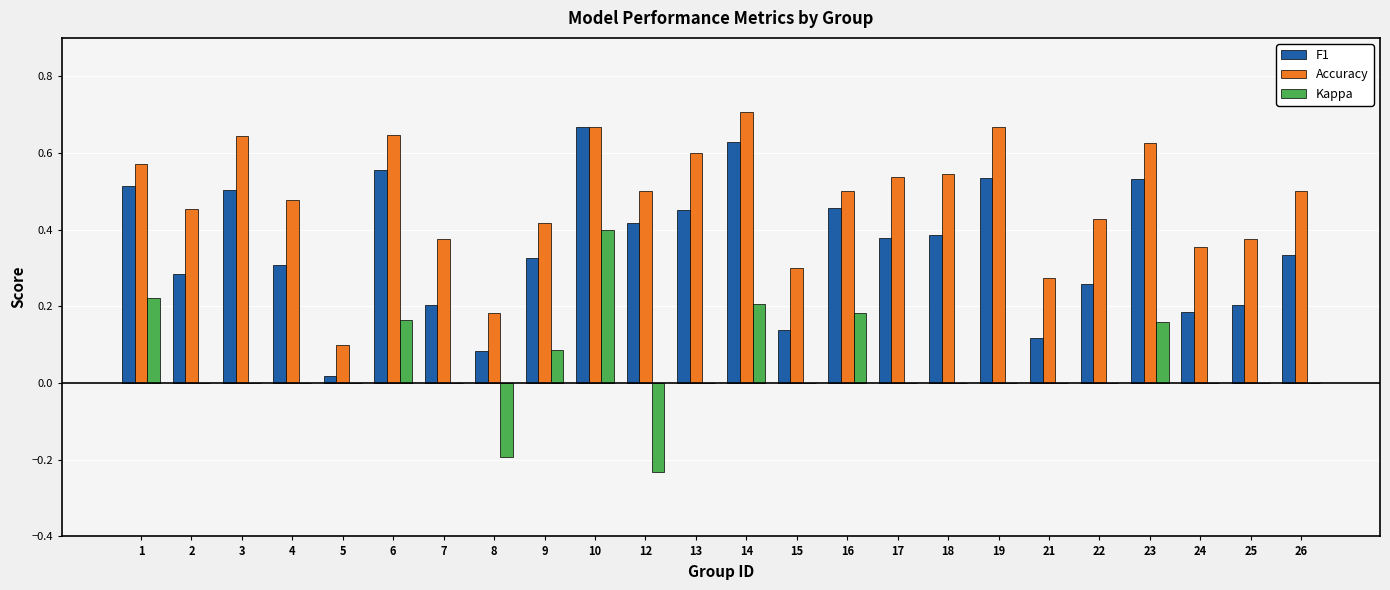

Count the number of data series in this chart.

3